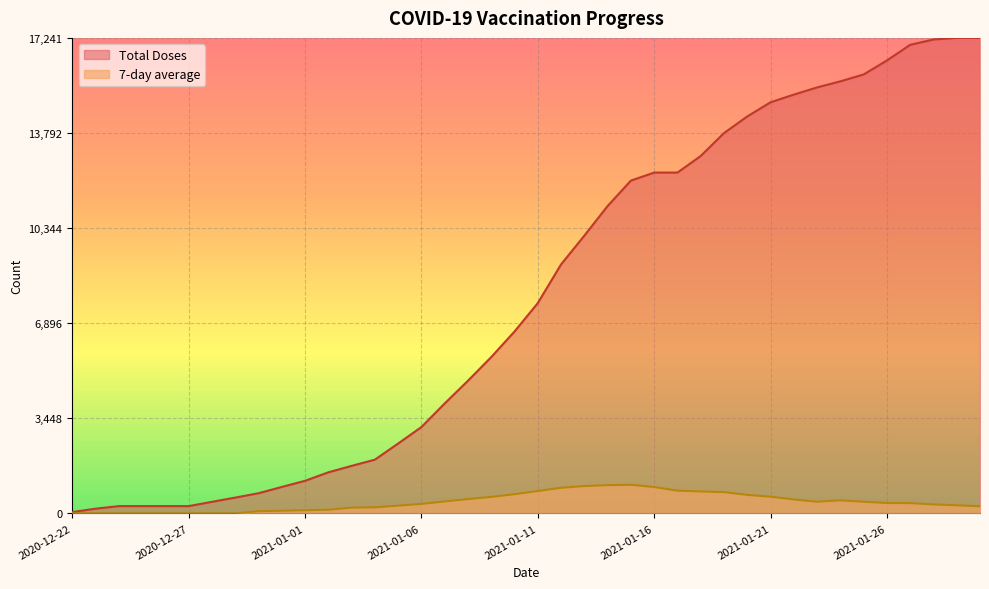

What are all the series names shown in the legend?

Total Doses, 7-day average